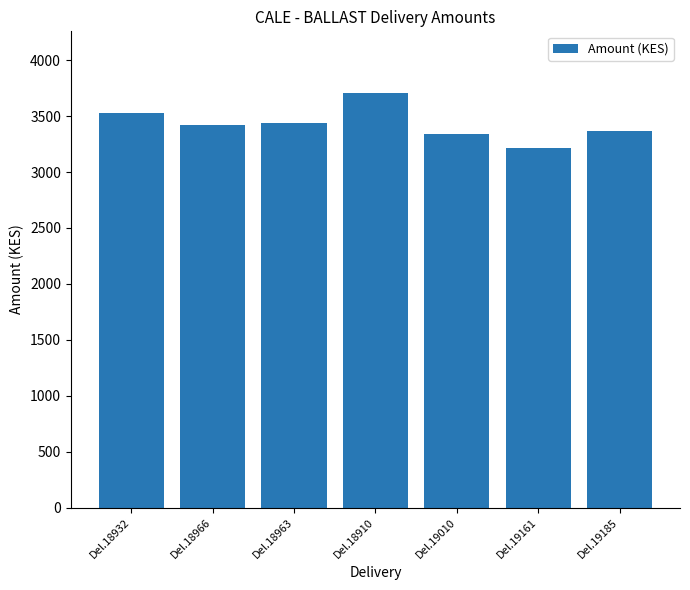

Are the bars horizontal?

No